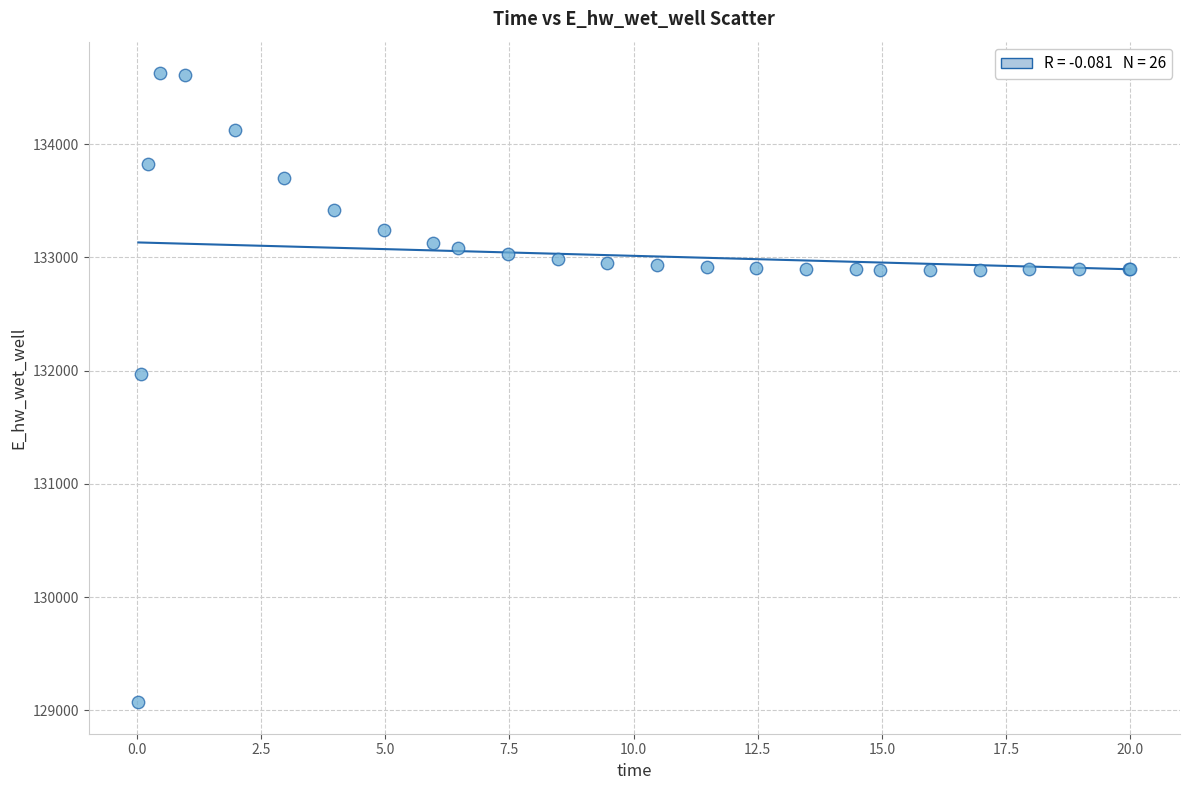

What Y value in the scatter plot is closest to 131849?

131970.4